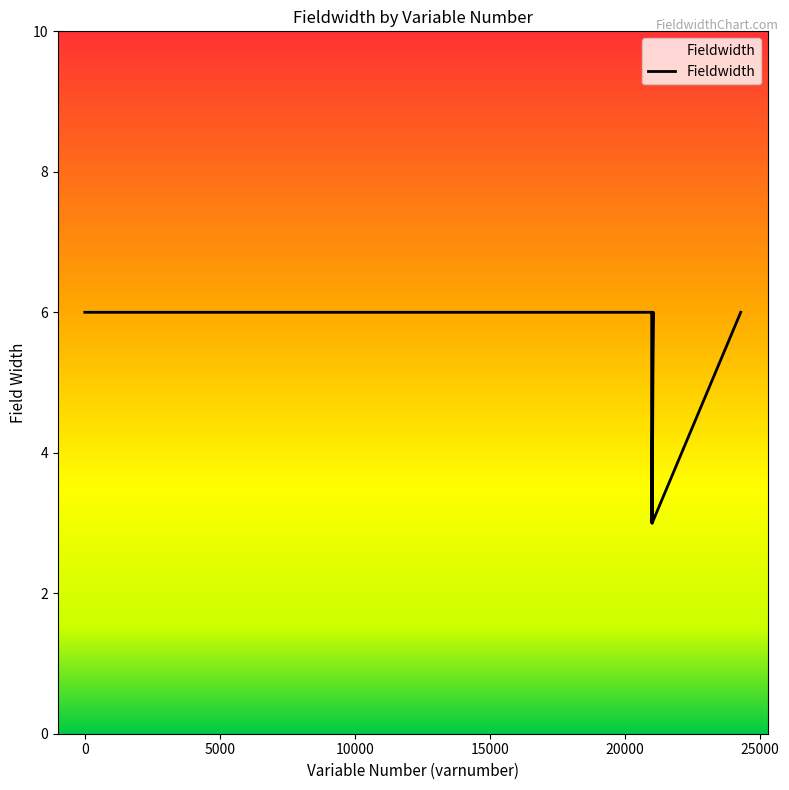

The value at 21036 is 6. True or false?

True